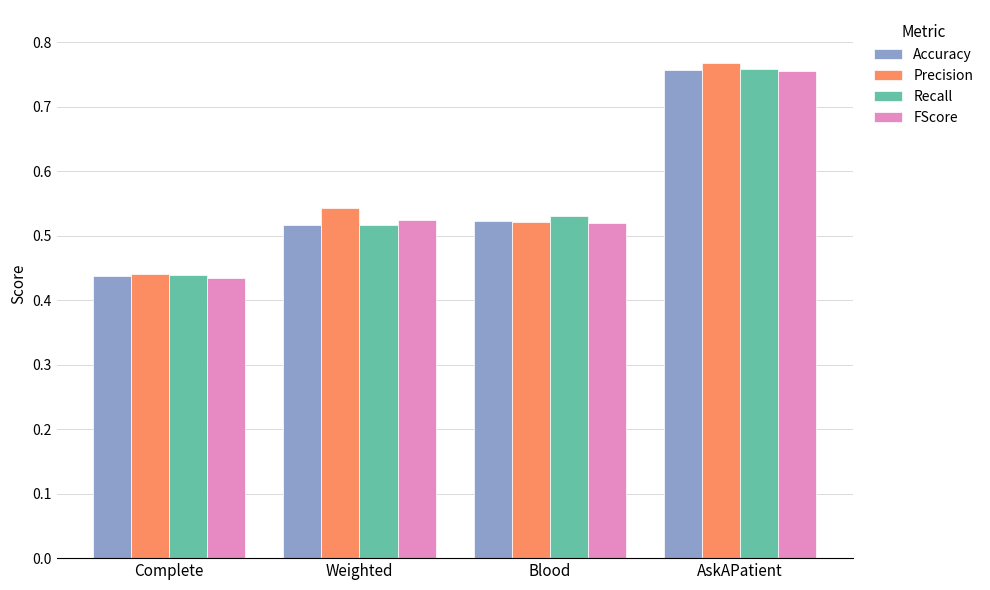

Between Complete and Blood, which series saw the biggest shift?

Recall